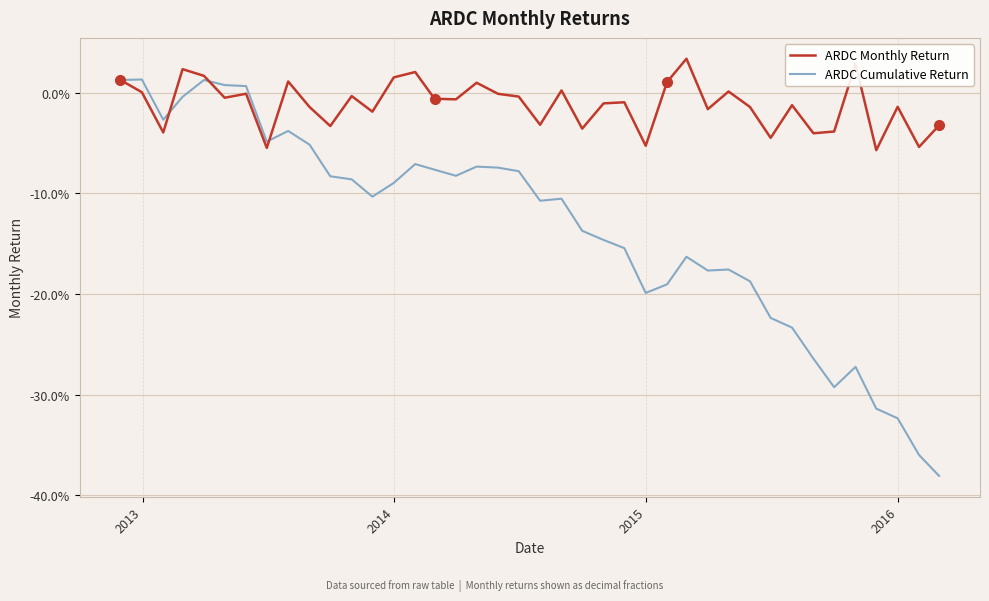

Does the chart have visible grid lines?

Yes